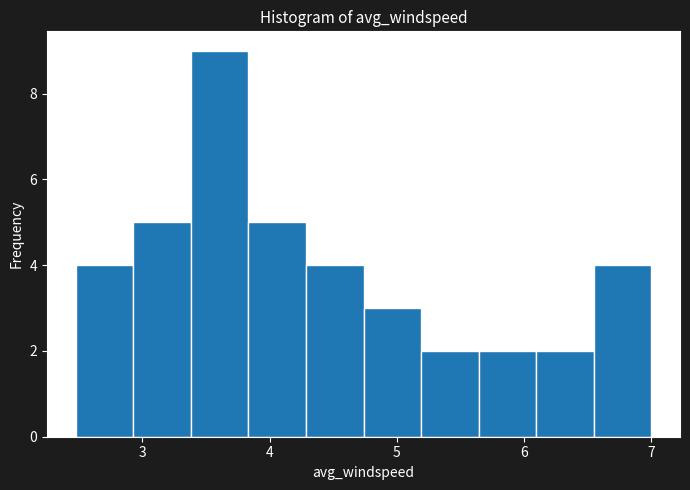

Which range on the x-axis has the tallest bar?

3.4 to 3.8